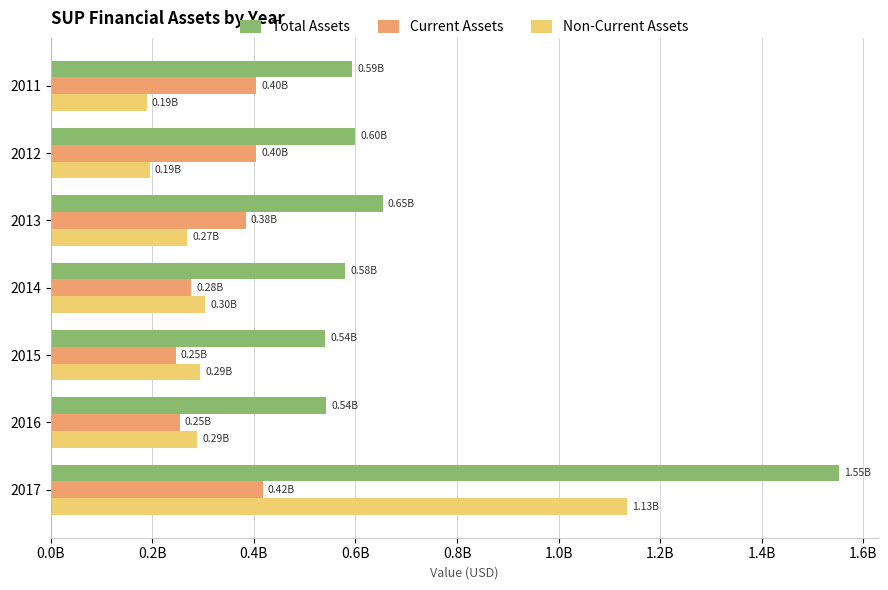

What are all the series names shown in the legend?

Total Assets, Current Assets, Non-Current Assets